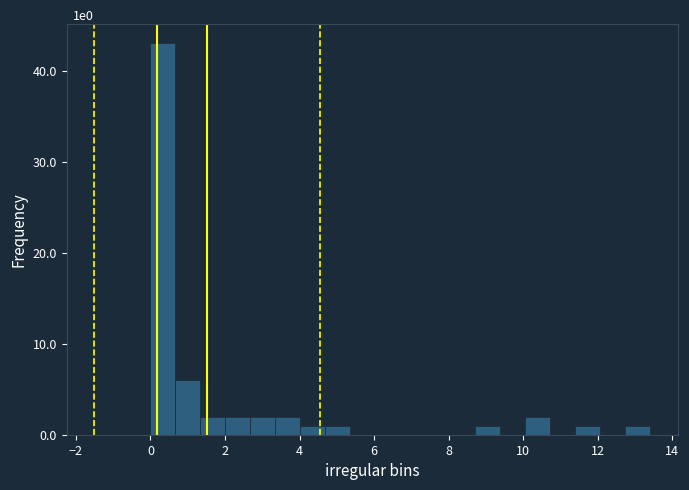

Around what value on the x-axis is the tallest bar? Give the approximate position of its centre, as read against the axis.

0.4